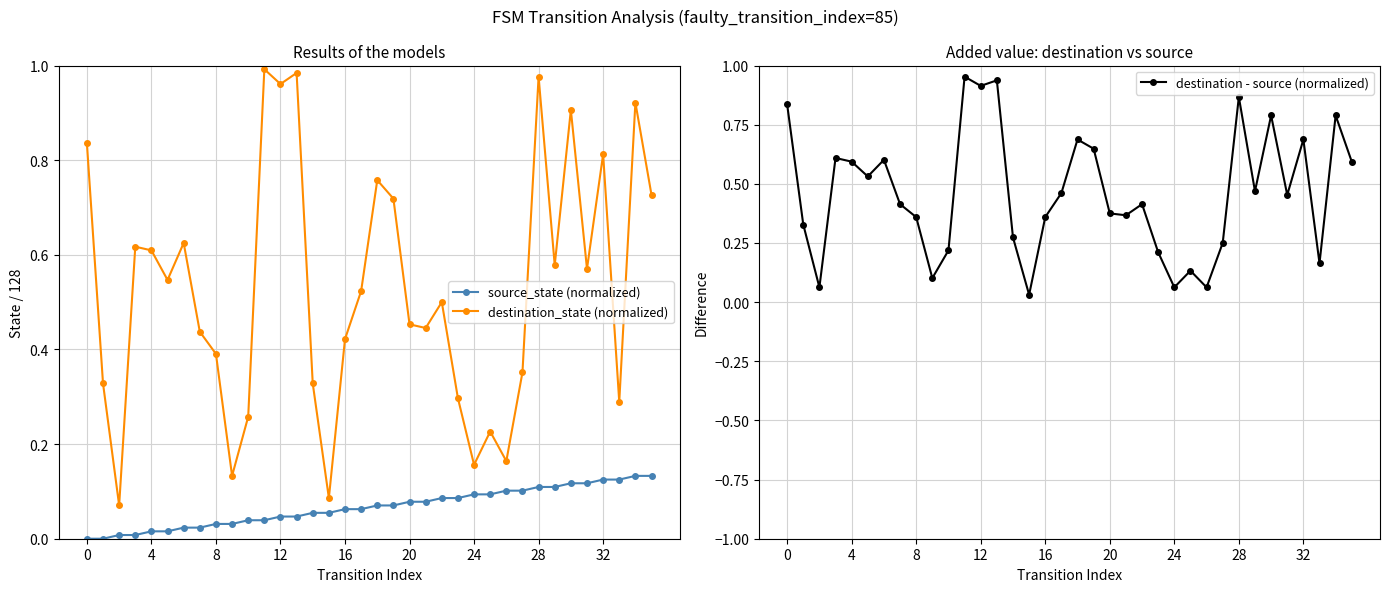

Rank the series at 20 from lowest to highest value.

source_state (normalized), destination - source (normalized), destination_state (normalized)